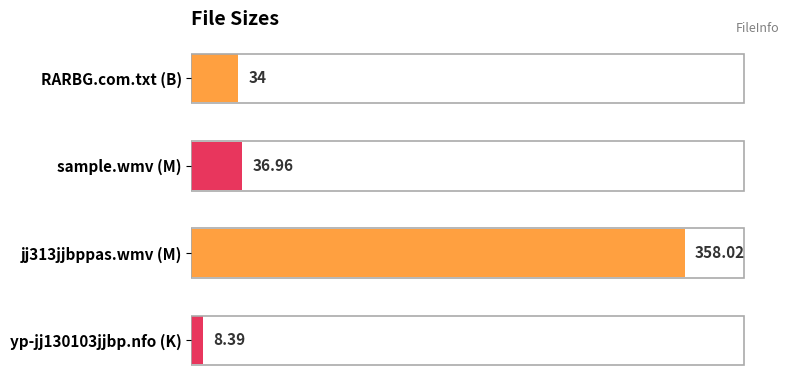

List the labels in order of value, smallest first.

yp-jj130103jjbp.nfo (K), RARBG.com.txt (B), sample.wmv (M), jj313jjbppas.wmv (M)